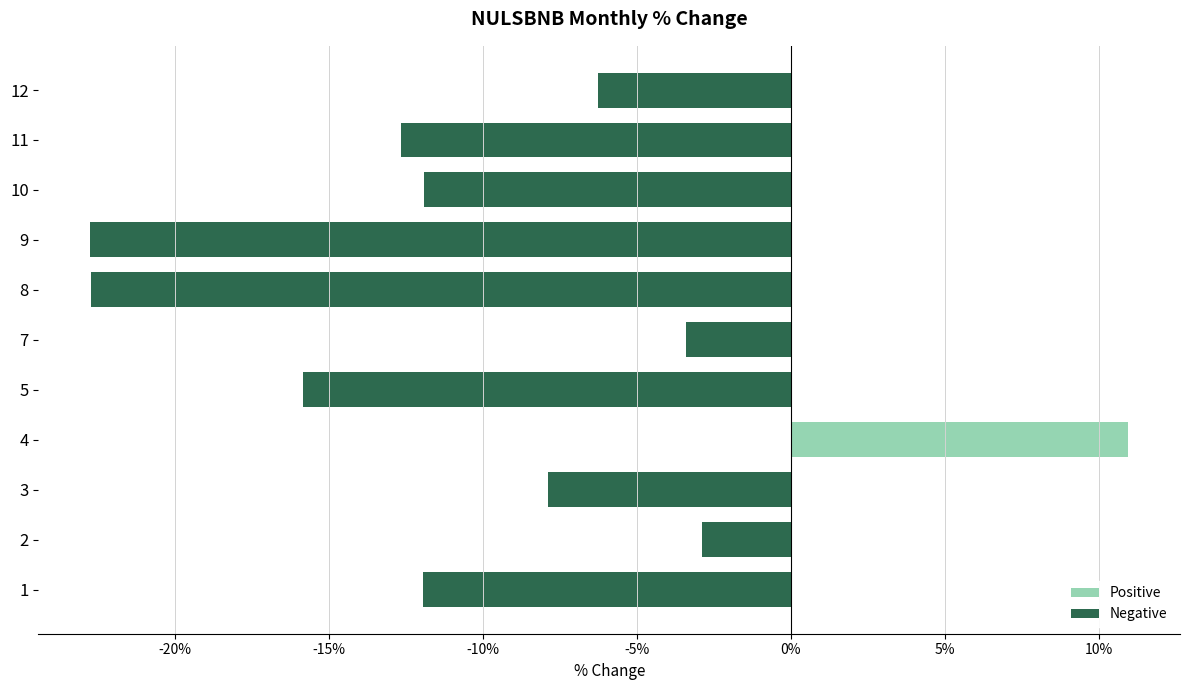

At which category does the chart reach its peak across all series?

4